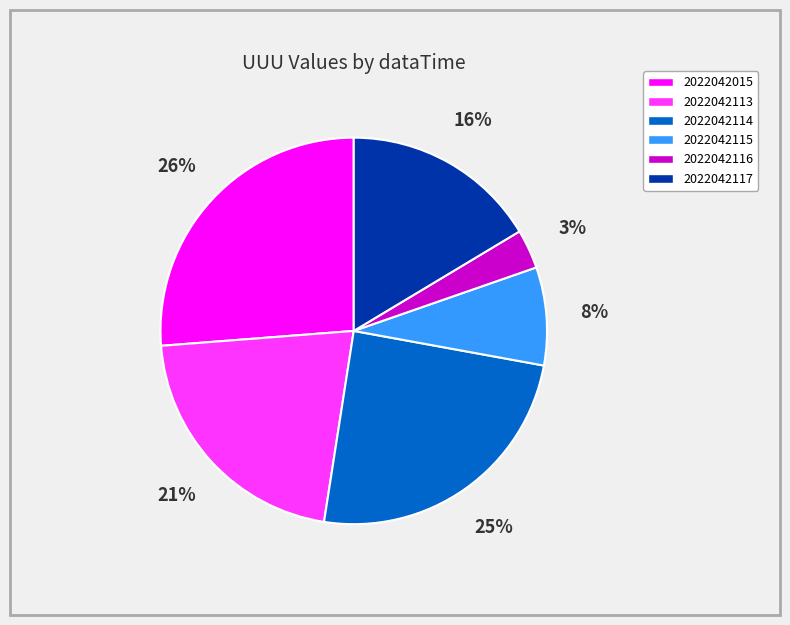

To the nearest percent, what is the average slice percentage?

17%